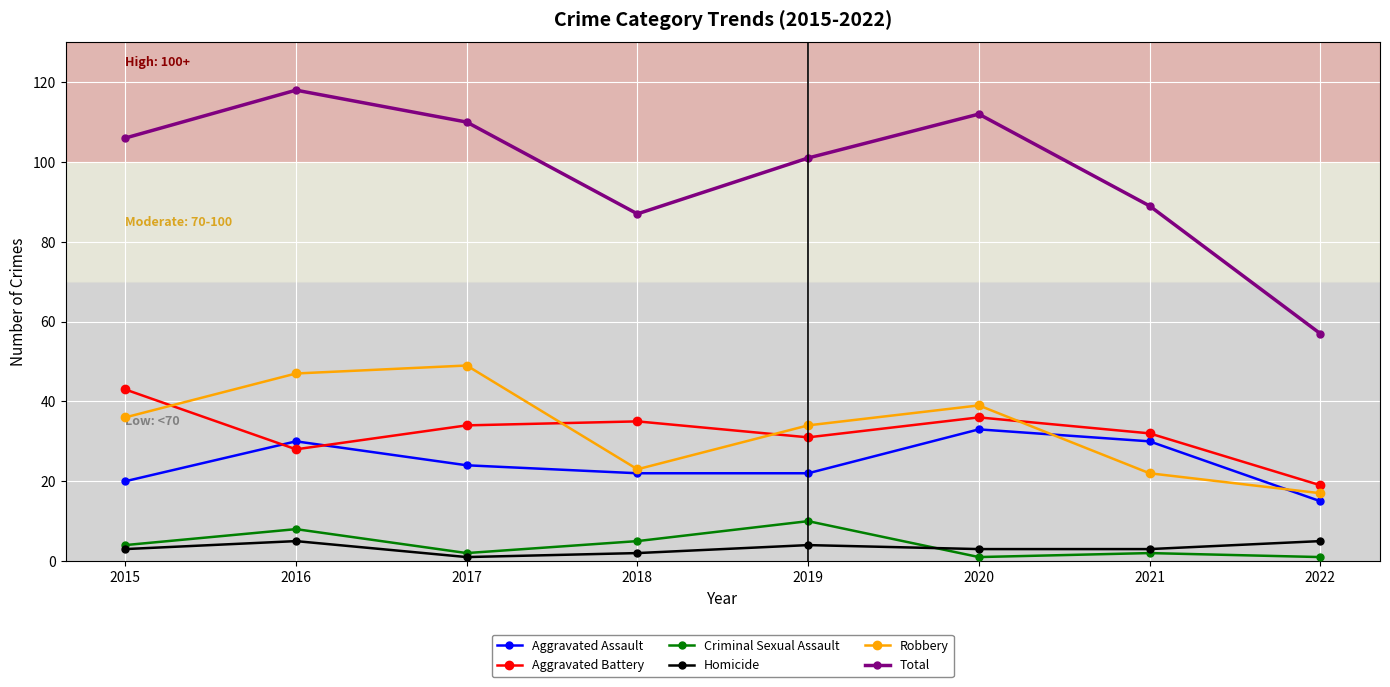

Is it true that Aggravated Battery equals 43 at 2015?

True